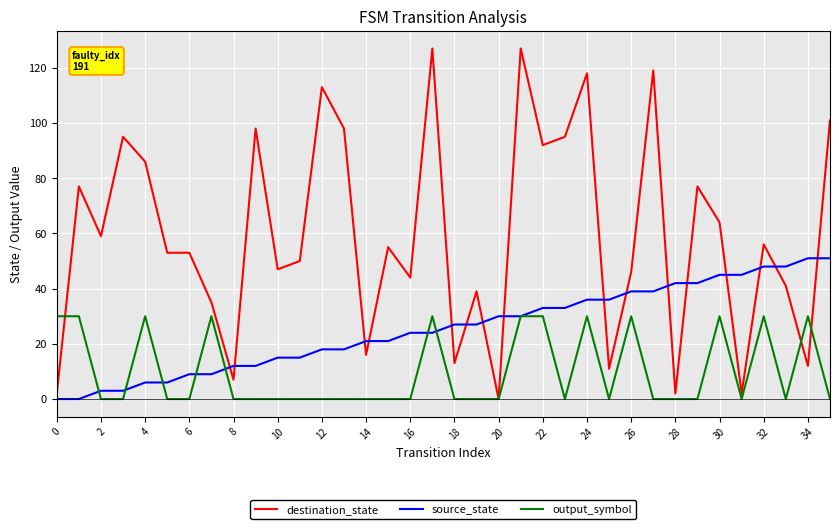

Which series has the largest total across all categories?

destination_state